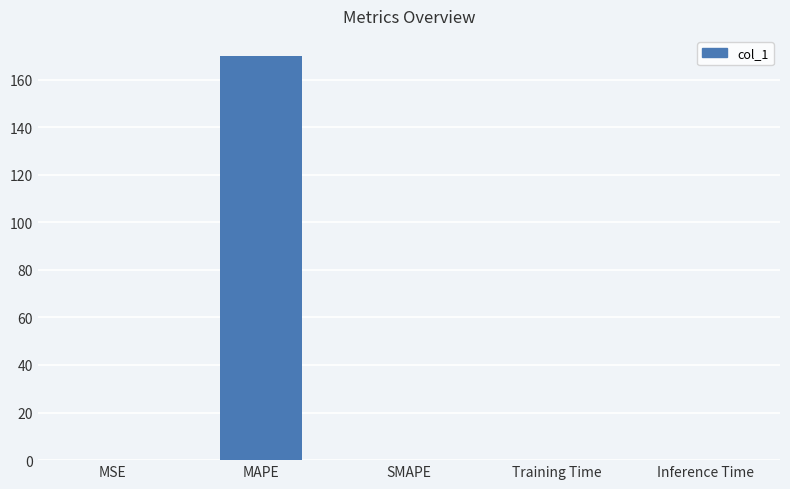

What is the sum of all values?

170.0